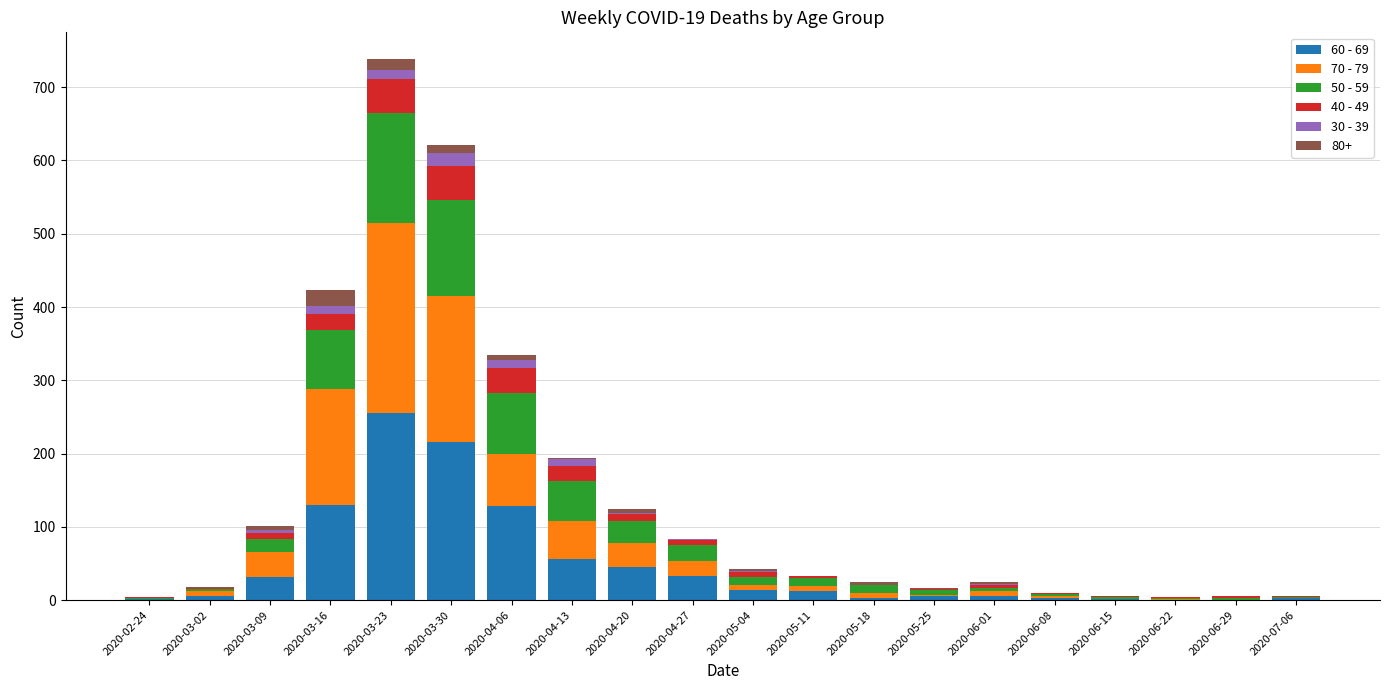

At which category is the sum across all series the highest?

2020-03-23